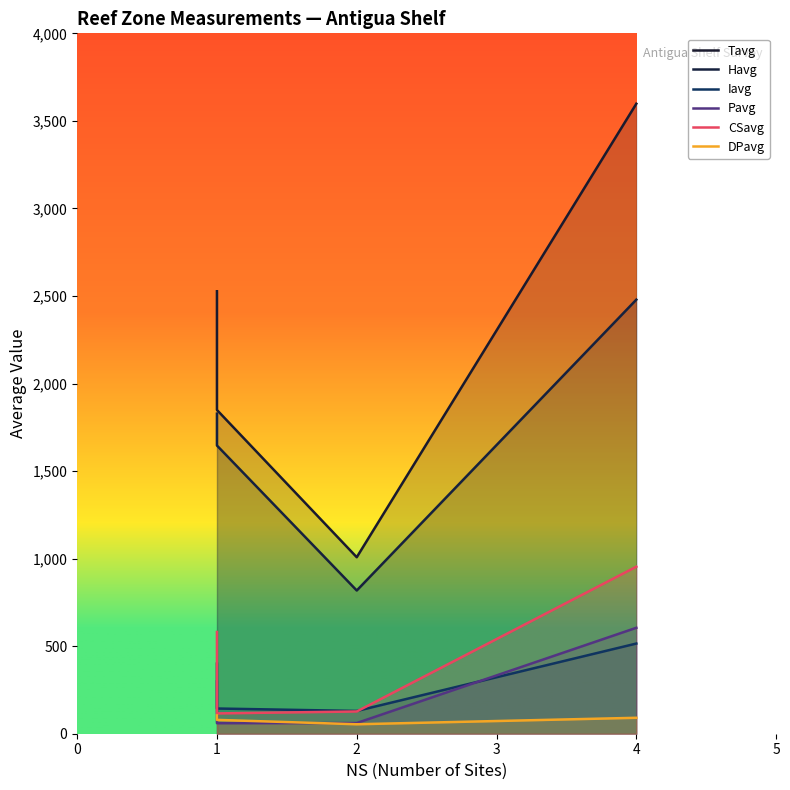

Which category has the lowest value in the Tavg series?

2